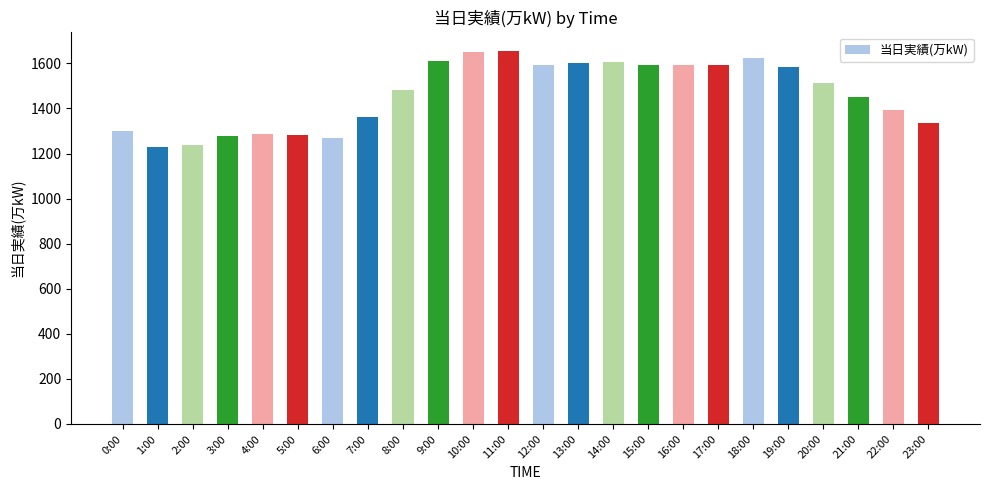

What is the sum of all values?

35109